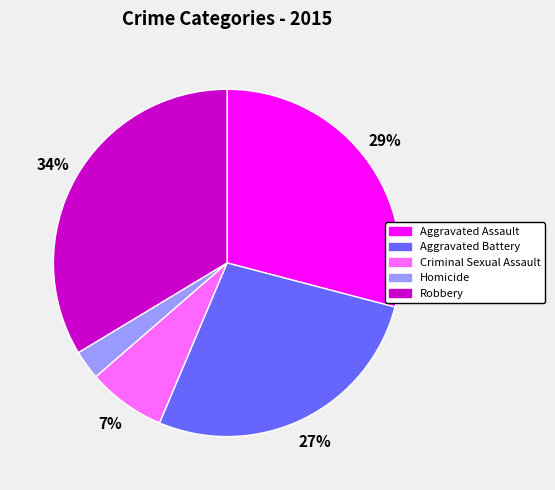

Is it true that Homicide is 3% of the pie?

True